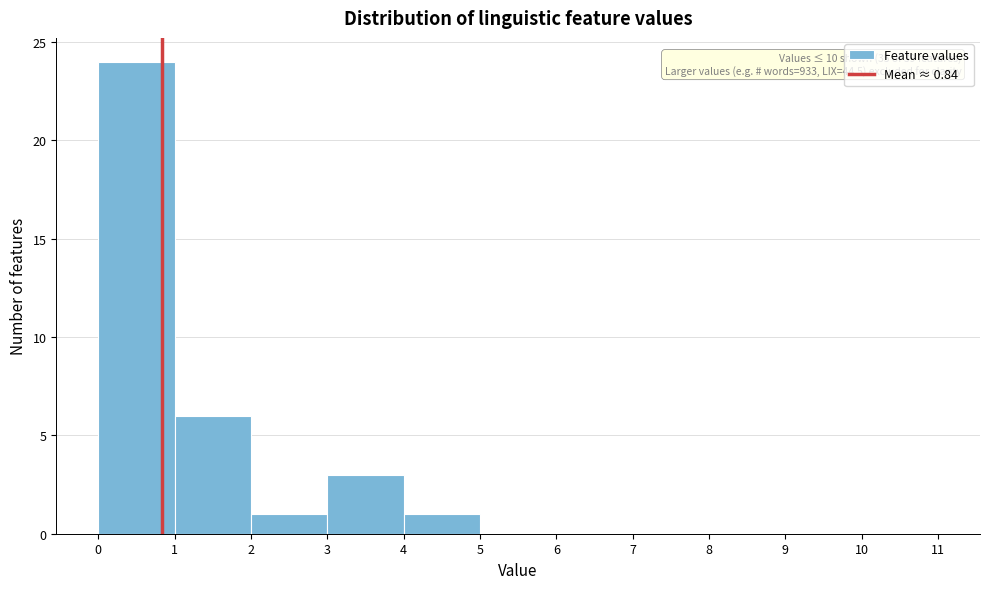

Over which range of the x-axis is the bar tallest?

0 to 1